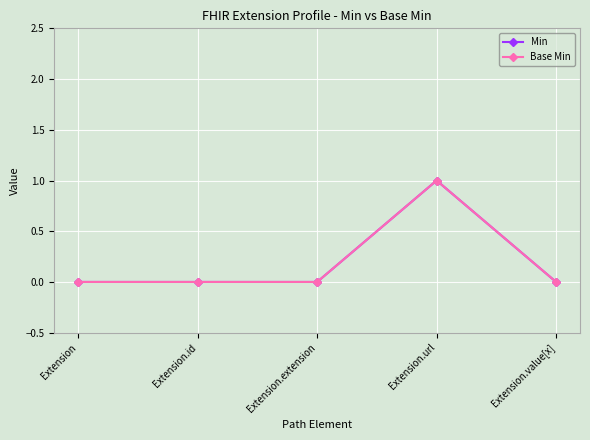

Does the chart have visible grid lines?

Yes